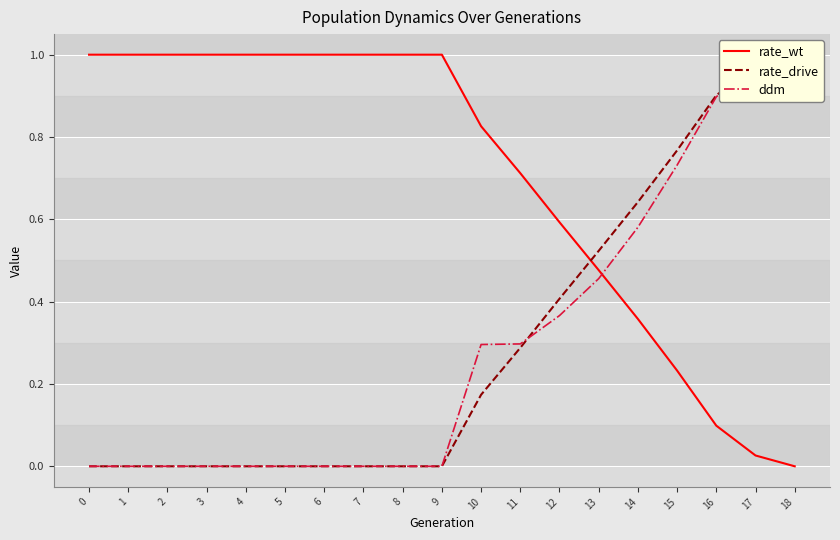

What is the sum of all rate_drive values?

5.7